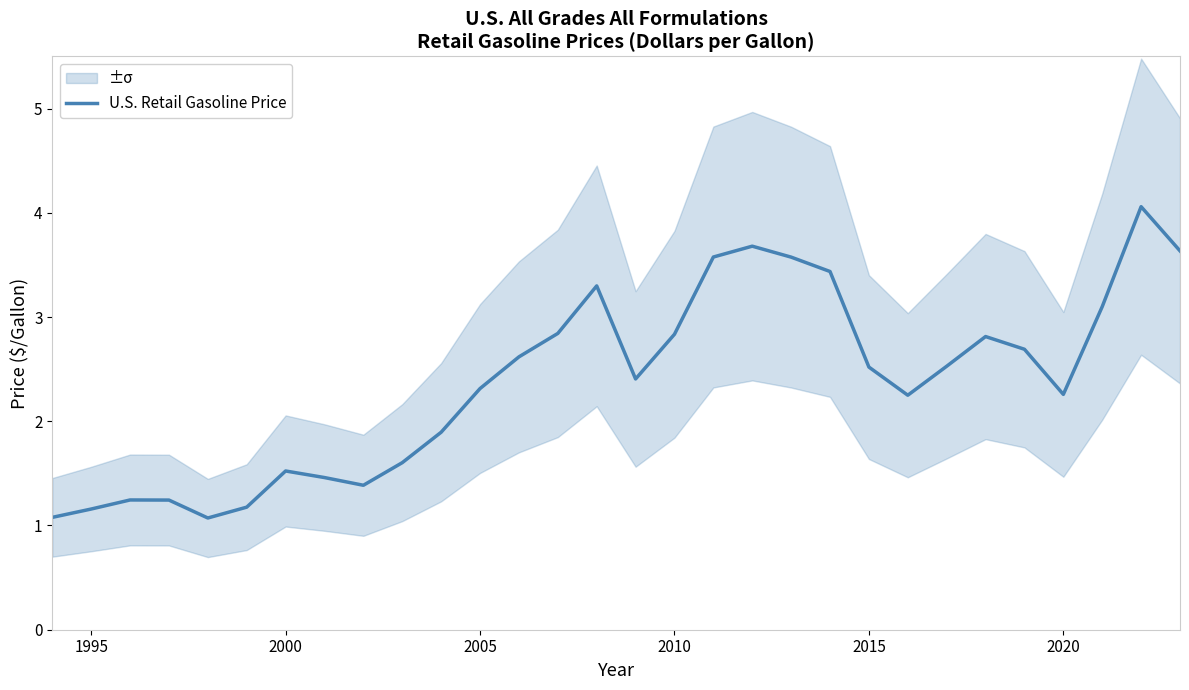

At which label does U.S. Retail Gasoline Price first exceed 2?

2005